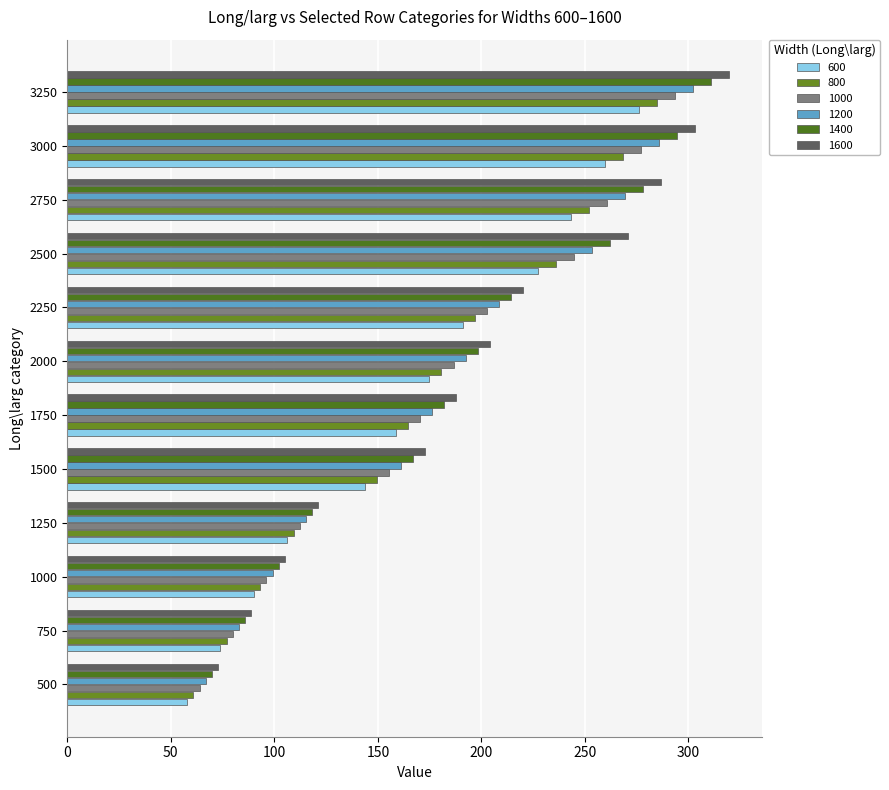

How many values in the 1600 series are below 204?

6